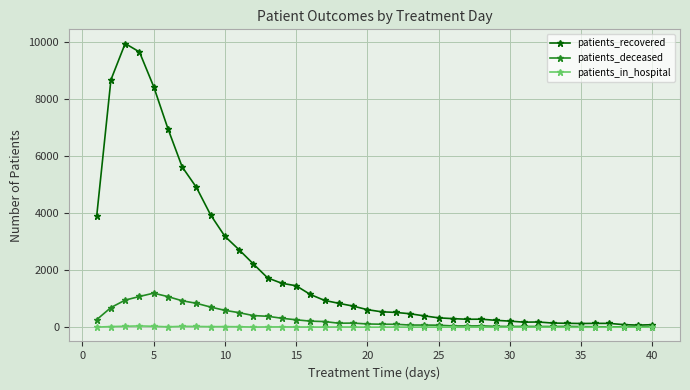

Which series has the largest total across all categories?

patients_recovered